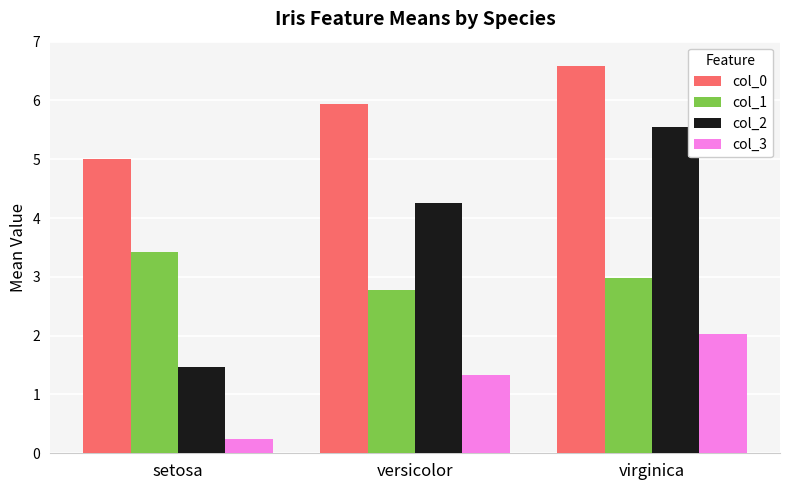

What is the difference between the second highest and minimum values in the col_3 series?

1.1